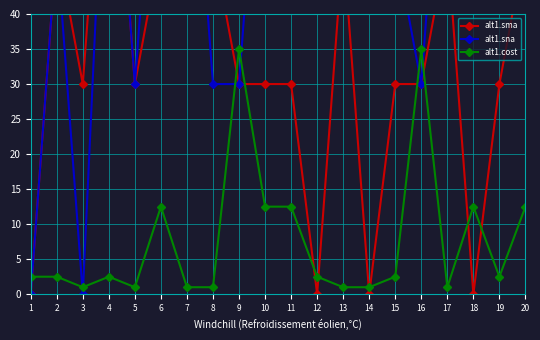

At which label does alt1.cost first exceed 2?

1